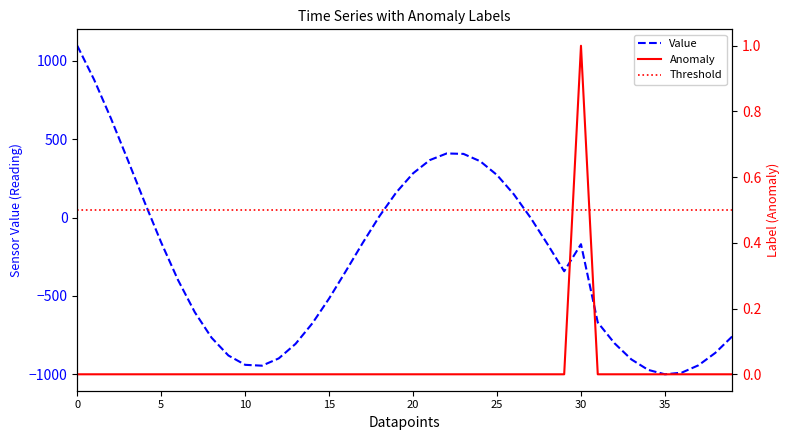

What is the sum of all label values?

1.0